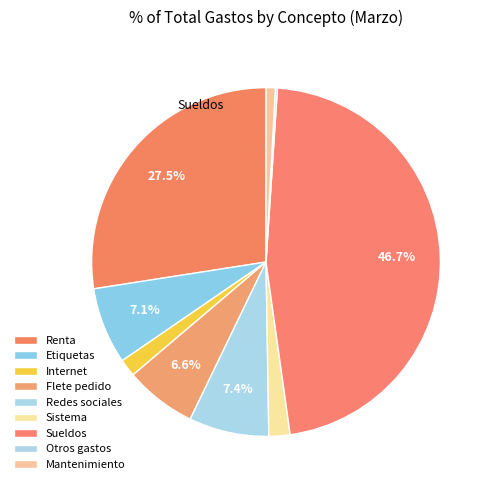

The Sistema slice represents 10% of the pie. True or false?

False